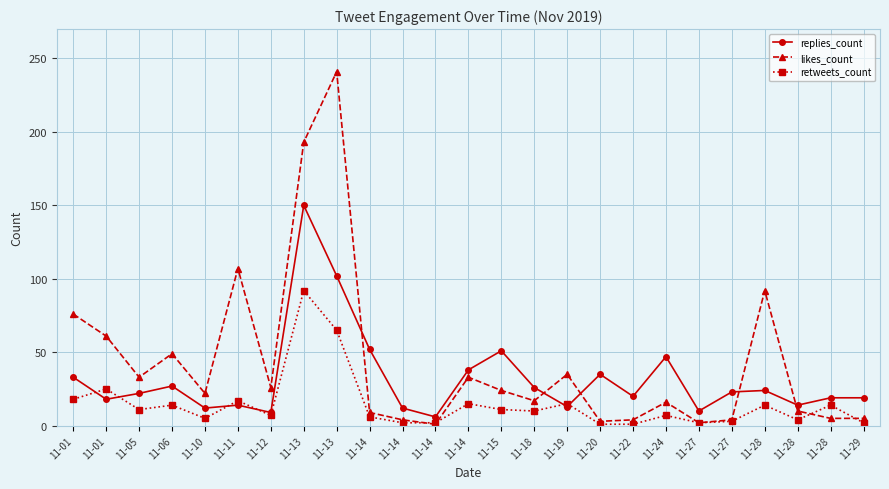

How many lines are shown in the chart?

3